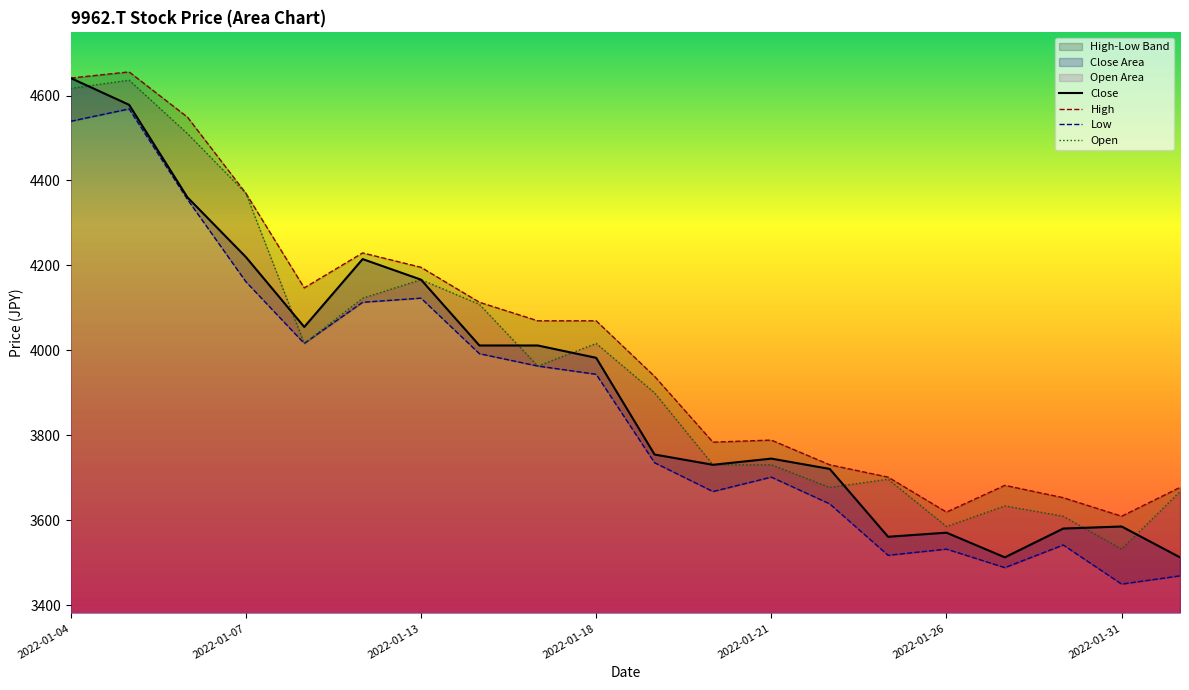

Which category has the lowest value across all series?

2022-01-31